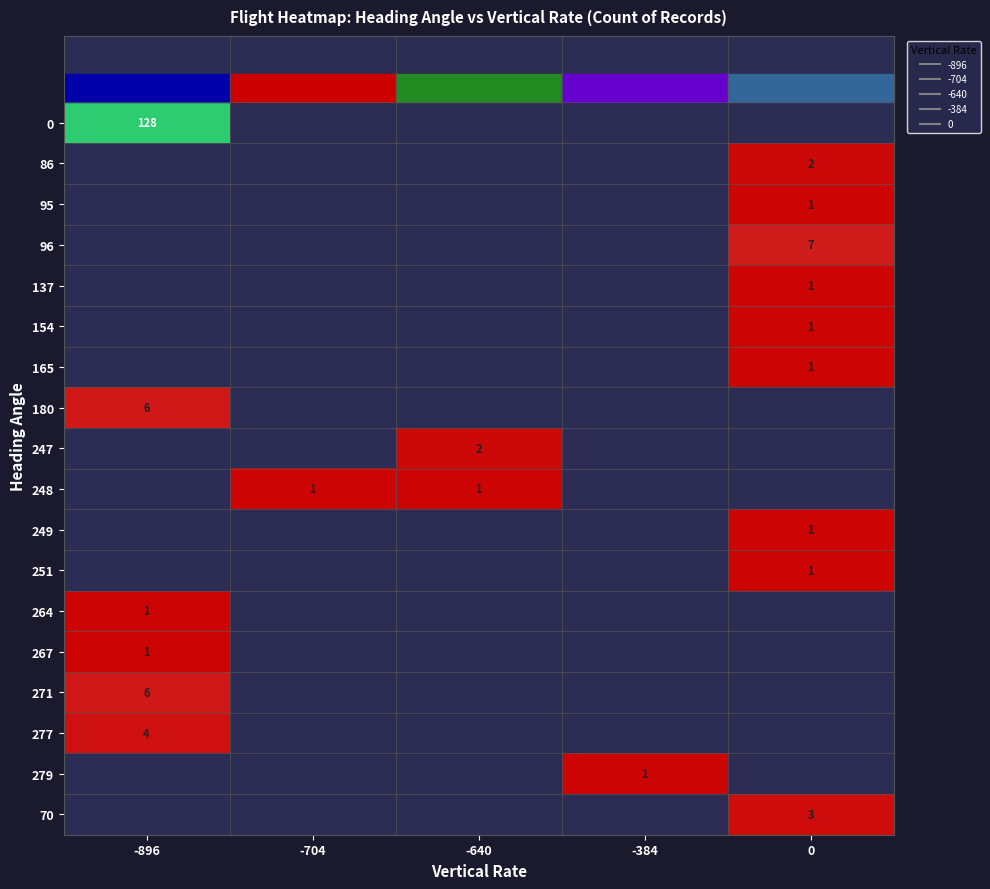

Rank the series by their maximum value, from highest to lowest.

0, 96, 180, 271, 277, 70, 86, 247, 95, 137, 154, 165, 248, 249, 251, 264, 267, 279